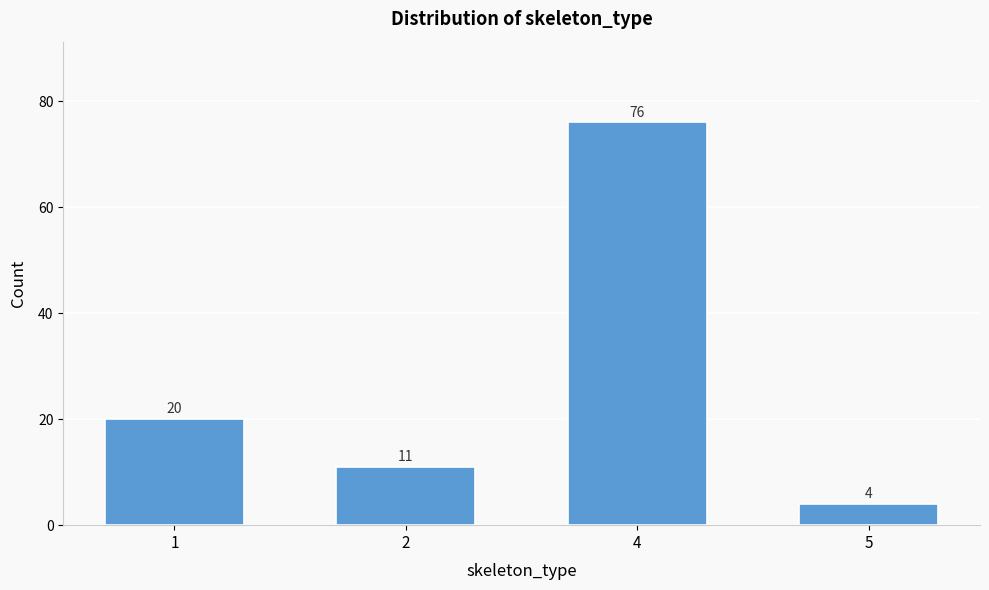

Reading left to right, list all the values displayed in this chart.

1=20	2=11	4=76	5=4